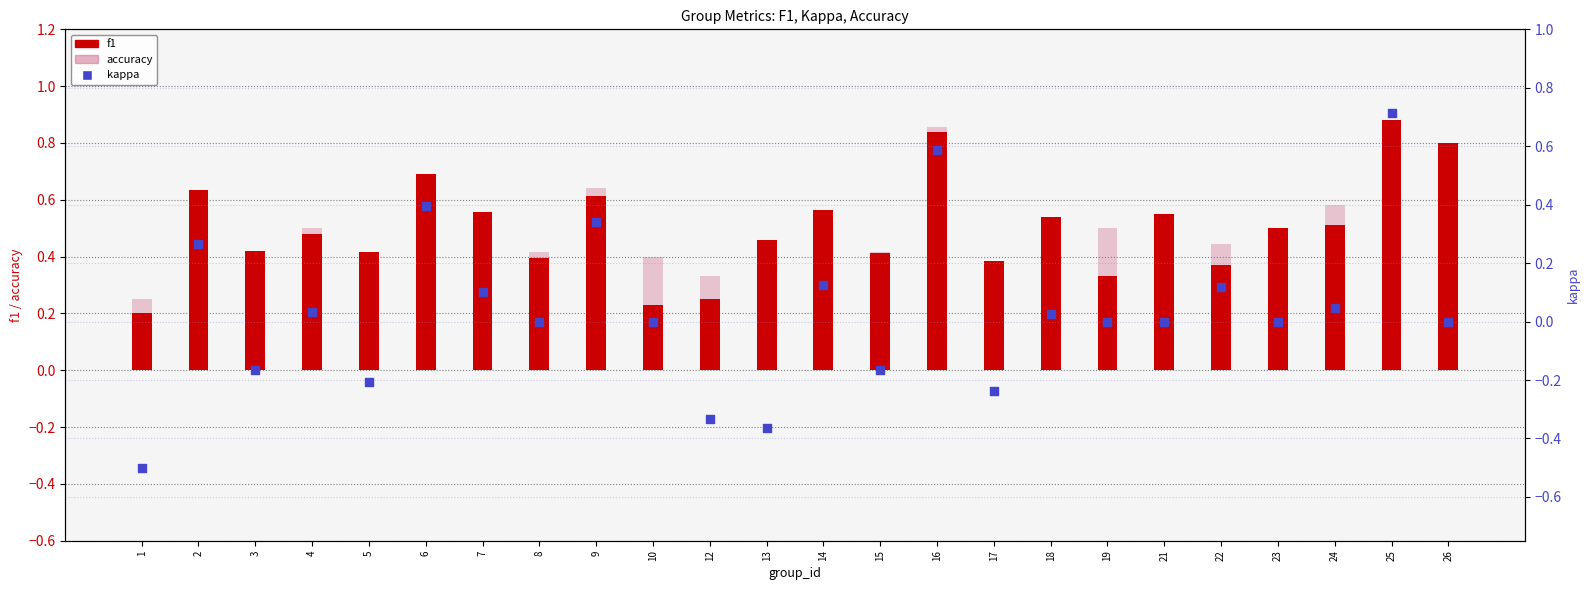

At how many categories does at least one series exceed 0?

24